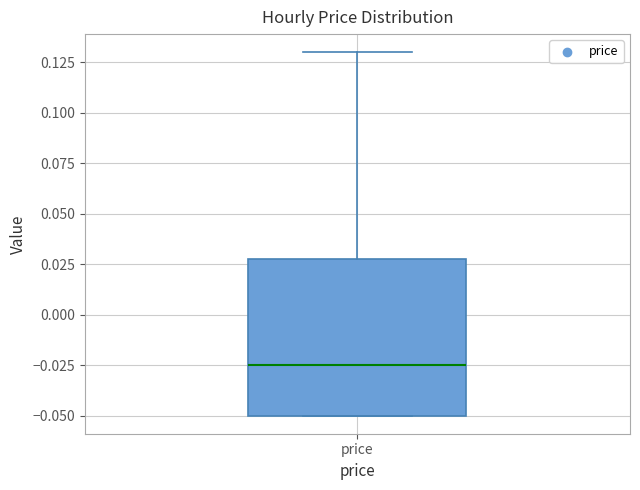

Read this box plot against the y-axis: the position of the median line, the range covered by the box, and the ends of both whiskers. The values are not printed on the chart, so give them approximately, as read against the axis.

median -0.025, box -0.050 to 0.030, whiskers -0.050 to 0.130